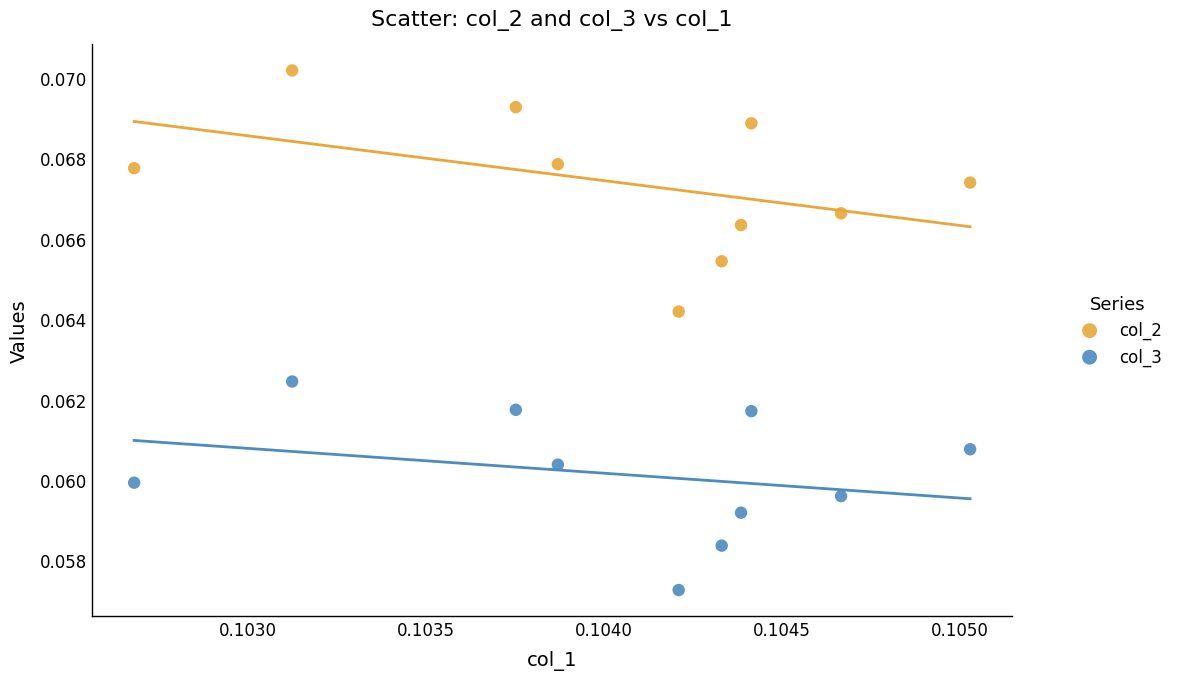

Which series contains the lowest Y value?

col_3